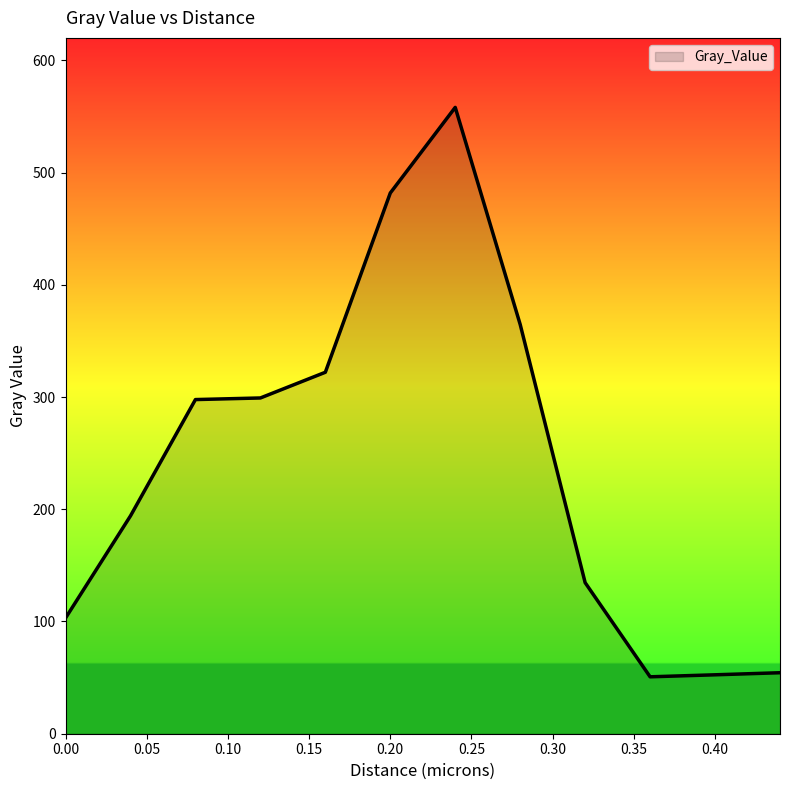

What is the minimum value shown in the chart?

50.7